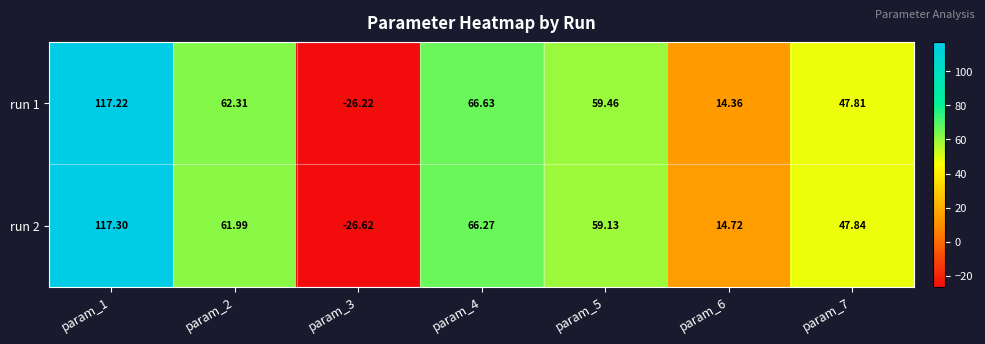

Is the value of run 1 at param_5 greater than the value of run 2 at param_7?

Yes